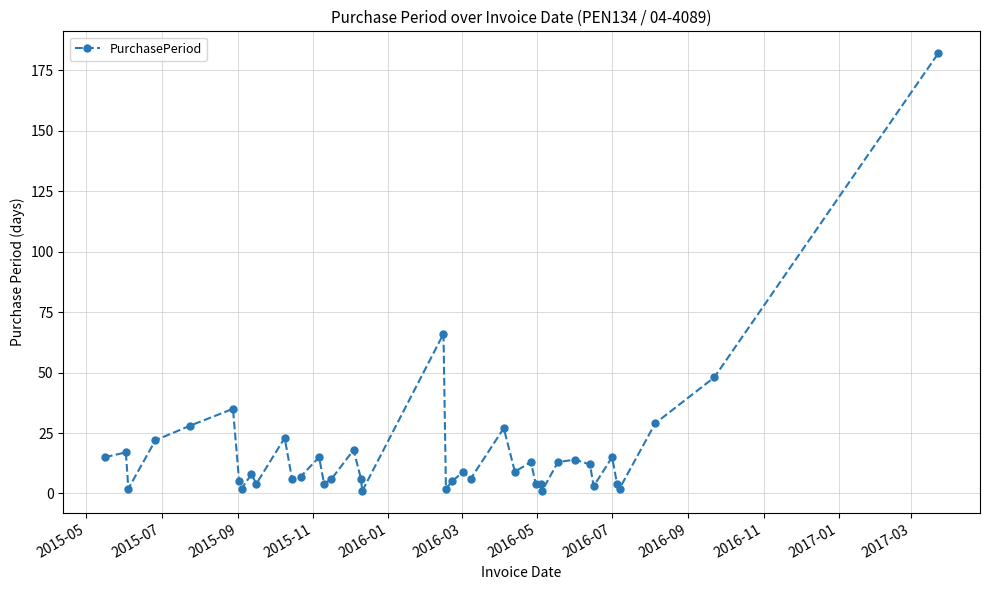

True or false: the data has more than 1 interior local peaks.

True